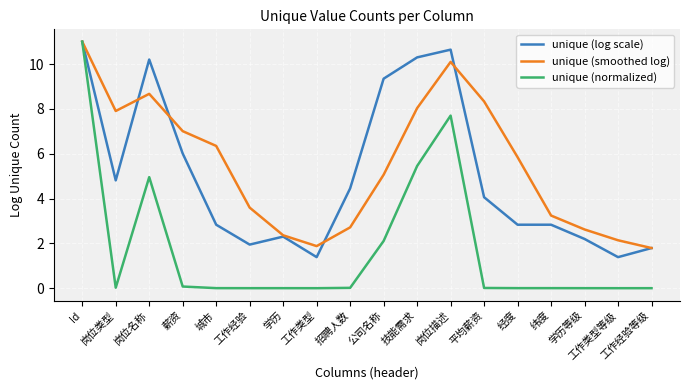

Which category has the highest value across all series?

Id